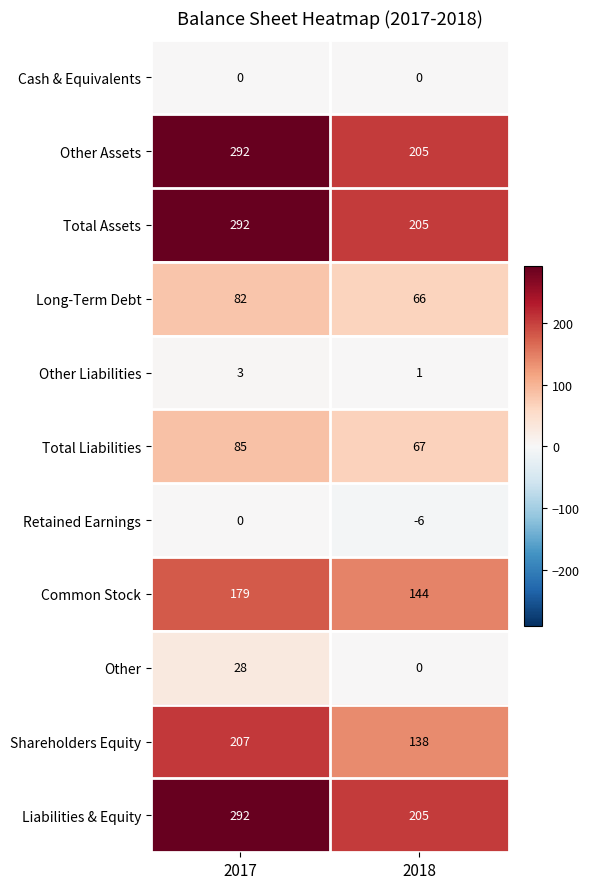

What is the difference between the highest and lowest values at 2018?

211